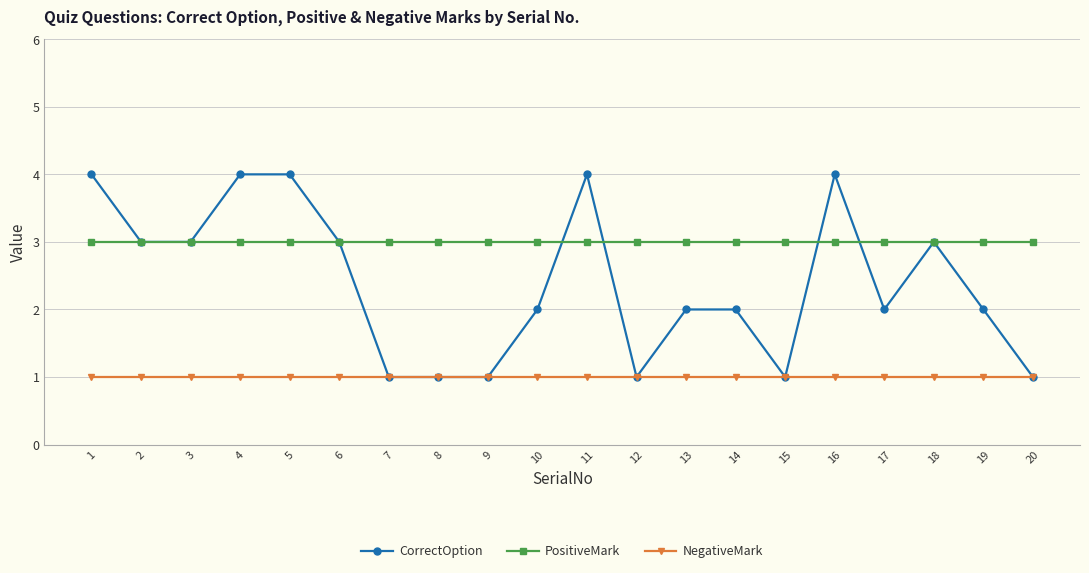

What value does the CorrectOption series have at 3?

3